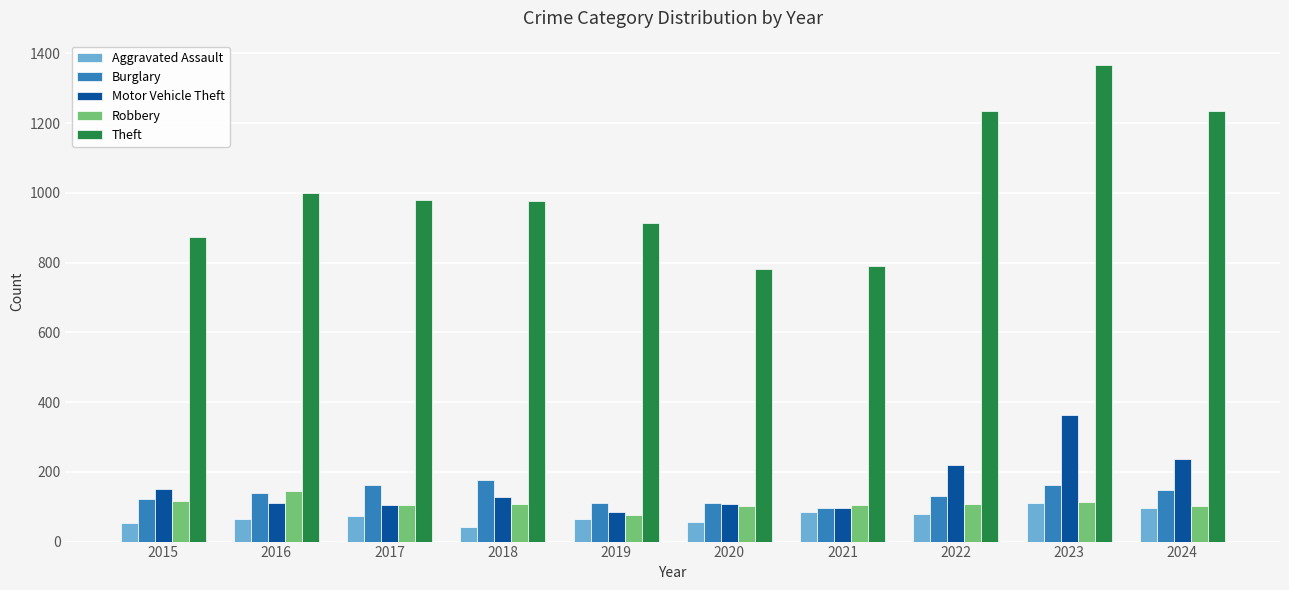

How many bars are there in total?

50